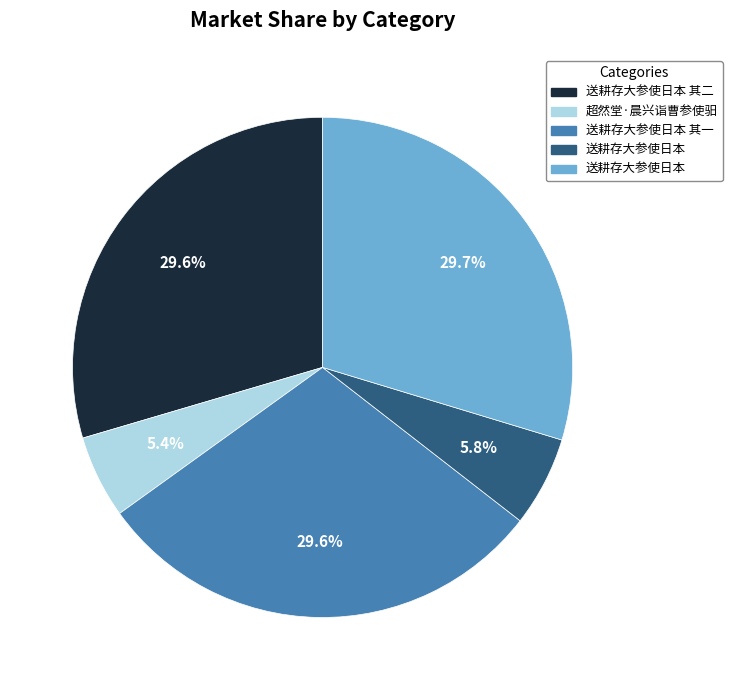

Is there any slice that represents more than half of the pie?

No